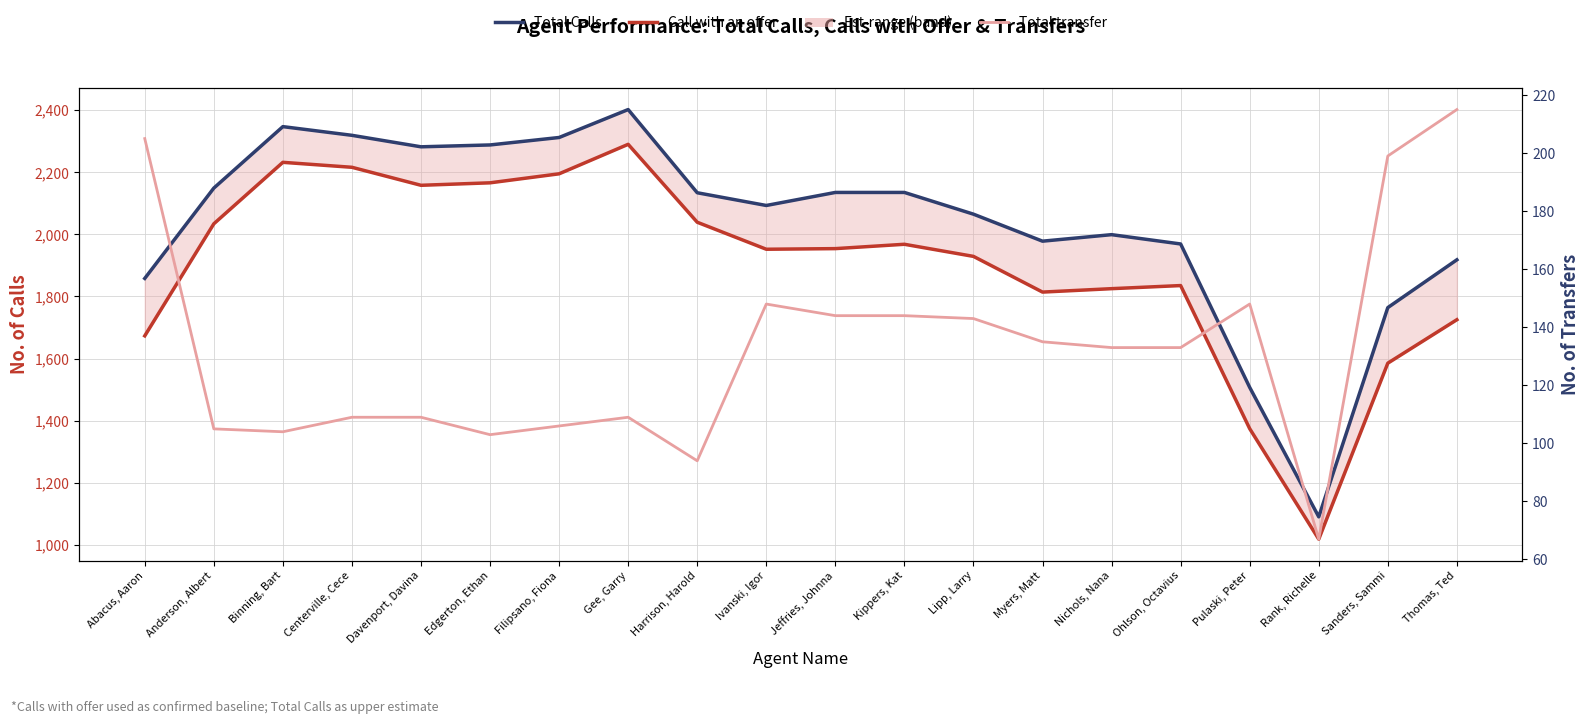

What is the average value of the Total Calls series?

2037